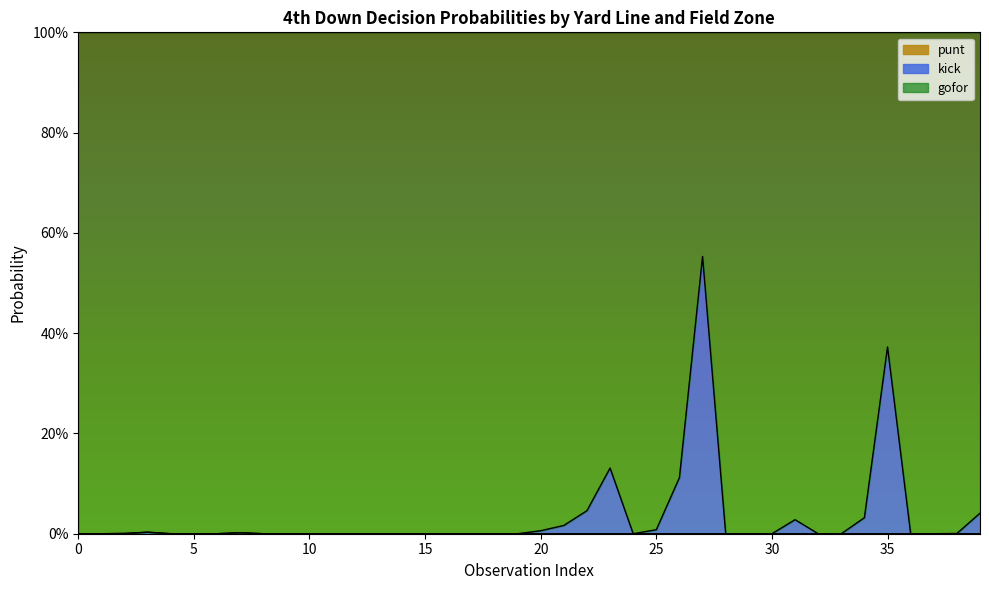

Which series has the largest total across all categories?

gofor